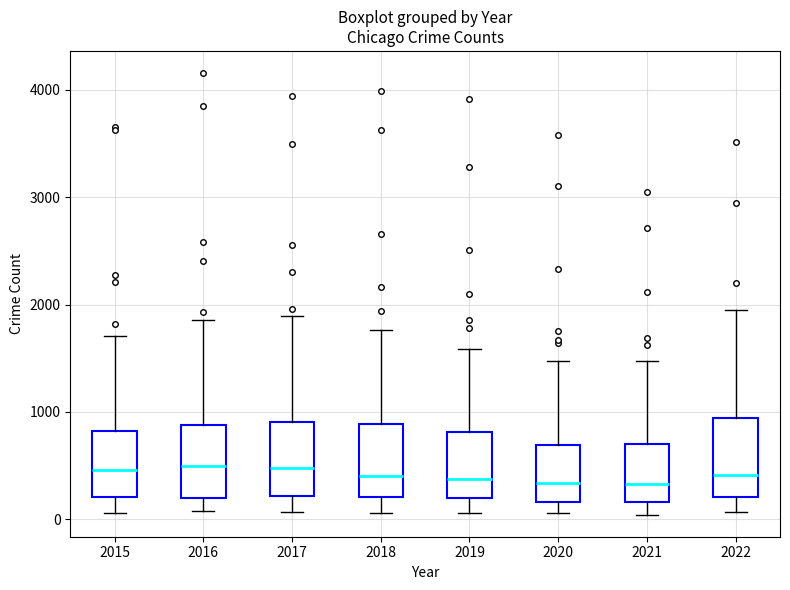

Reading left to right, transcribe this box plot: for each box, give where its median line is, the range the box spans, and where its two whiskers end, as read against the y-axis. The values are not printed on the chart, so give them approximately, as read against the axis.

2015: median 500, box 200 to 800, whiskers 100 to 1700
2016: median 500, box 200 to 900, whiskers 100 to 1900
2017: median 500, box 200 to 900, whiskers 100 to 1900
2018: median 400, box 200 to 900, whiskers 100 to 1800
2019: median 400, box 200 to 800, whiskers 100 to 1600
2020: median 300, box 200 to 700, whiskers 100 to 1500
2021: median 300, box 200 to 700, whiskers 0 to 1500
2022: median 400, box 200 to 900, whiskers 100 to 2000